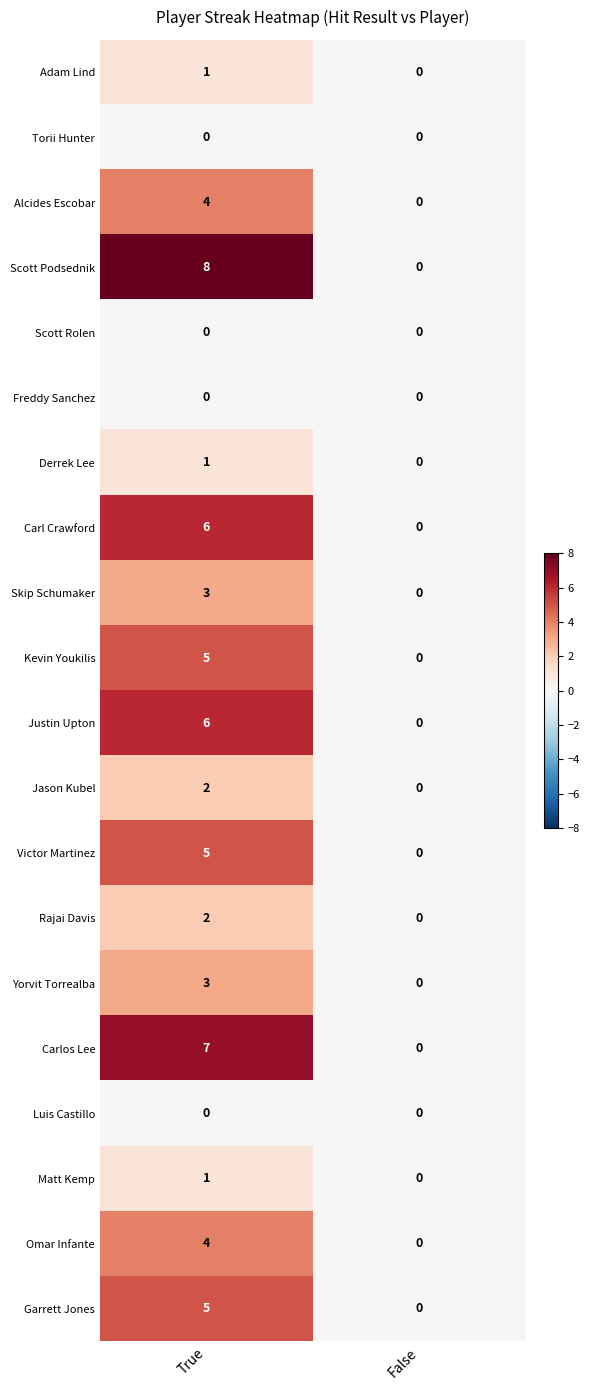

What is the maximum value for Victor Martinez?

5